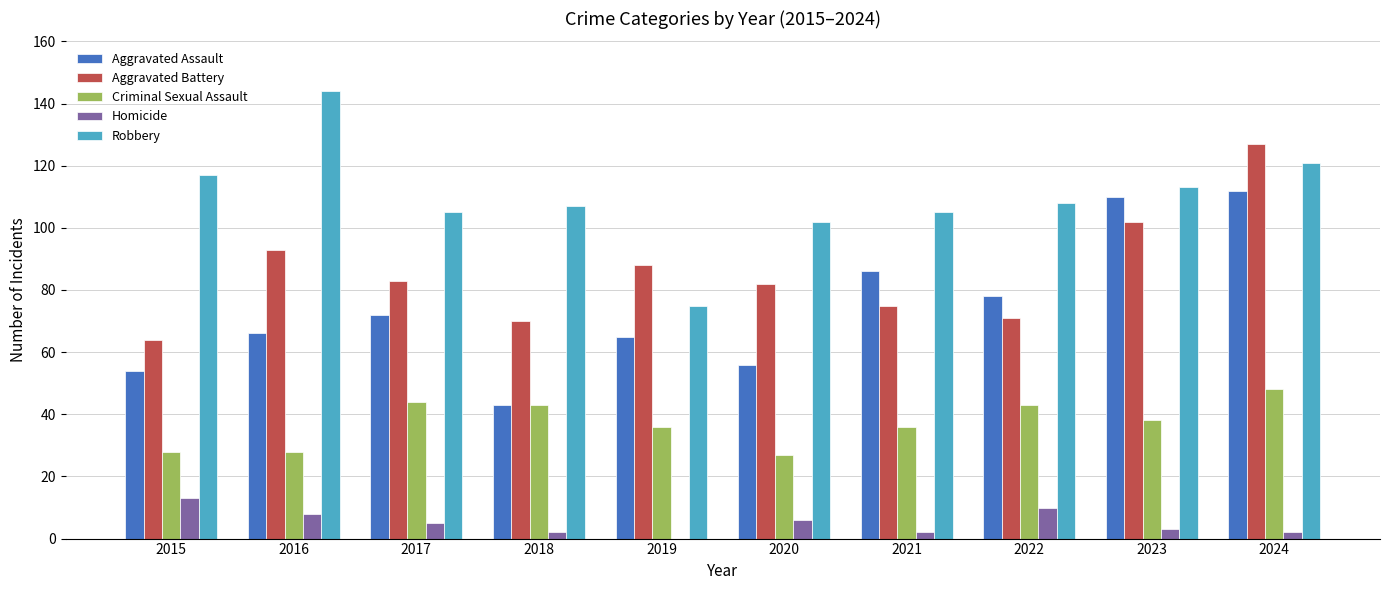

At which label does Criminal Sexual Assault reach its peak?

2024